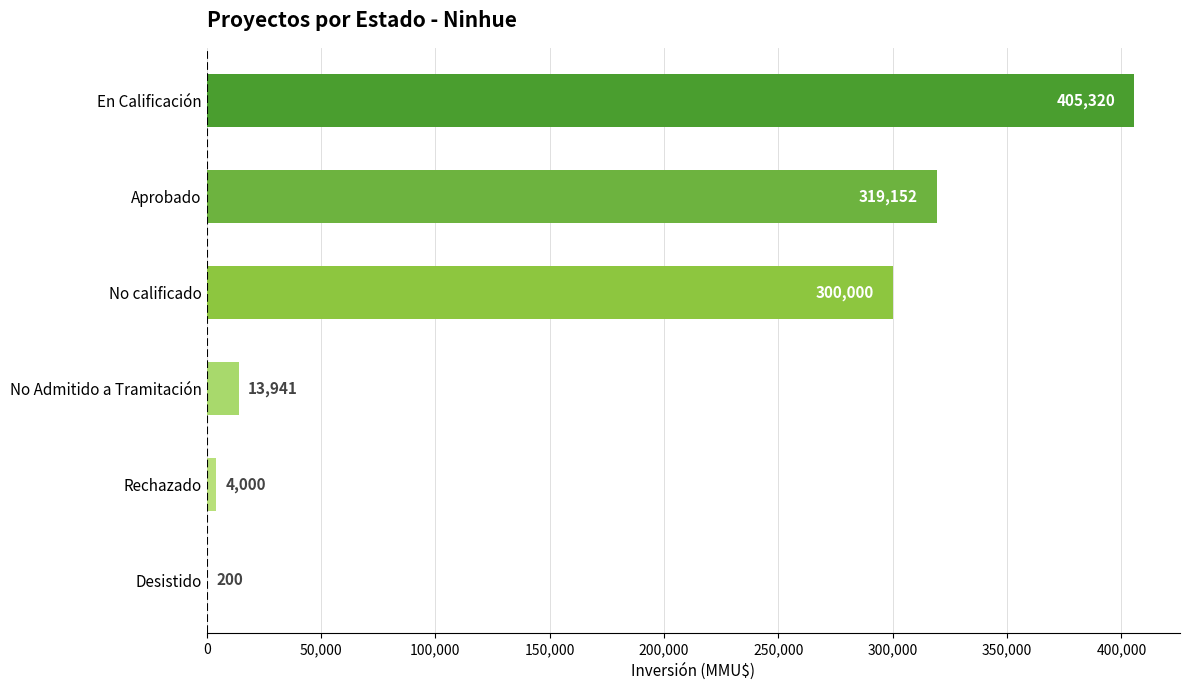

What is the average value?

173769